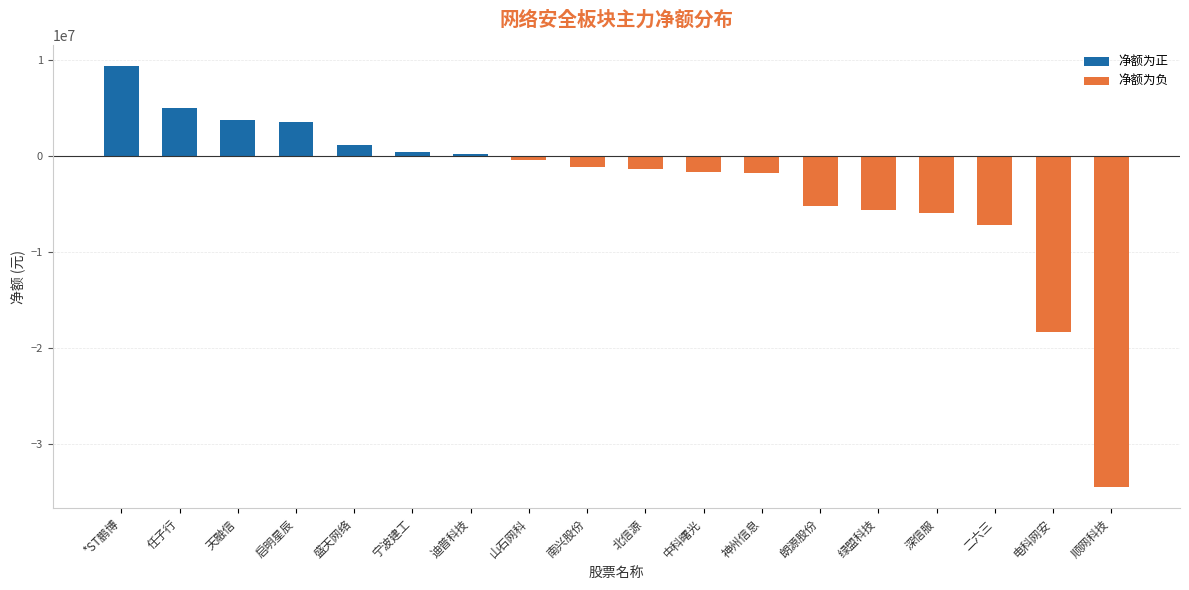

Reading left to right, list all the values displayed in this chart.

净额: *ST鹏博=9355001	任子行=4997917	天融信=3681548	启明星辰=3490516	盛天网络=1142838	宁波建工=391492	迪普科技=210389	山石网科=-424054	南兴股份=-1126520	北信源=-1419006	中科曙光=-1692377	神州信息=-1846320	朗源股份=-5206607	绿盟科技=-5605357	深信服=-5935439	二六三=-7264800	电科网安=-18399243	顺网科技=-34510042
主力净额: *ST鹏博=9355001	任子行=4997917	天融信=3681548	启明星辰=3490516	盛天网络=1142838	宁波建工=391492	迪普科技=210389	山石网科=-424054	南兴股份=-1126520	北信源=-1419006	中科曙光=-1692377	神州信息=-1846320	朗源股份=-5206607	绿盟科技=-5605357	深信服=-5935439	二六三=-7264800	电科网安=-18399243	顺网科技=-34510042